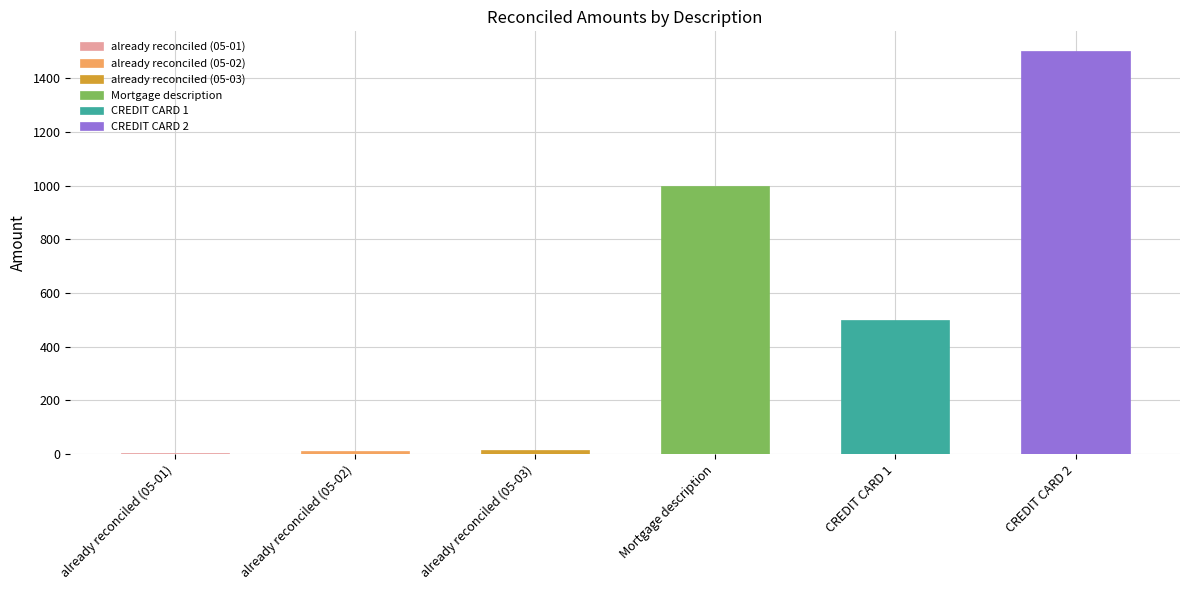

Which label corresponds to the smallest value in the chart?

already reconciled (05-01)